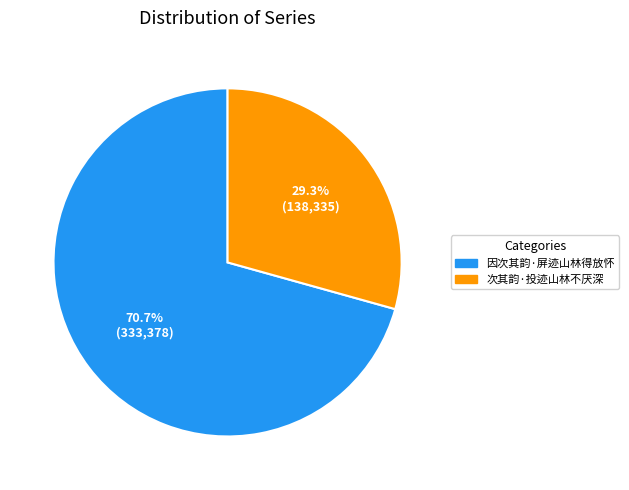

Combined, do 因次其韵·屏迹山林得放怀 and 次其韵·投迹山林不厌深 account for over 50%?

Yes